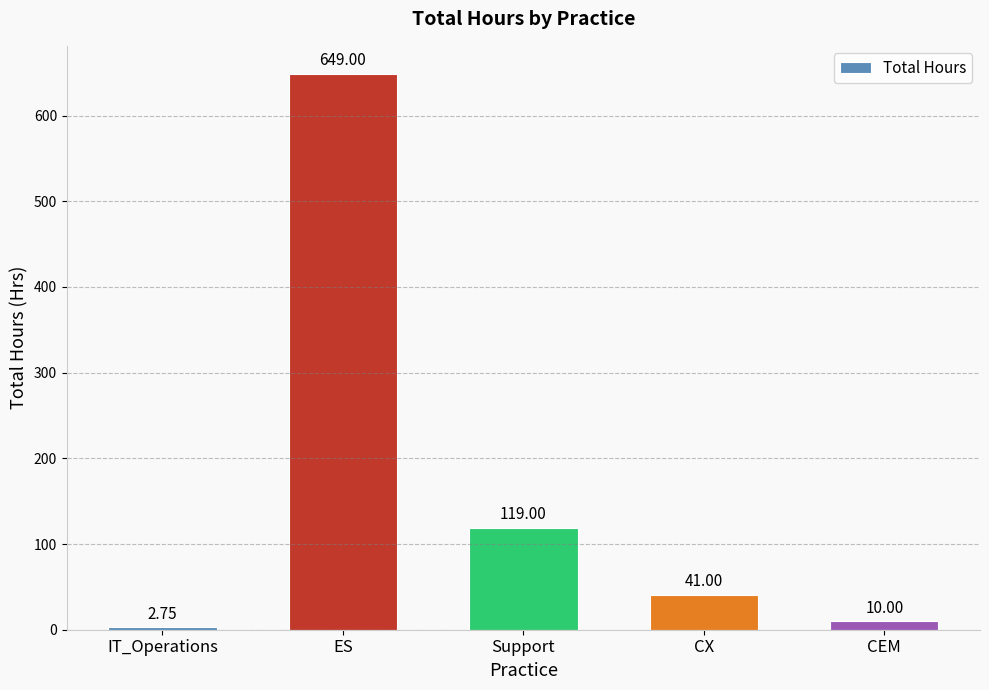

At which label is the value closest to 325?

Support